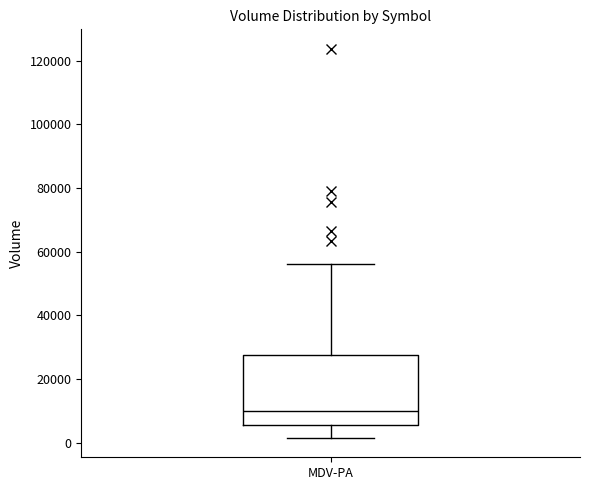

Where is the upper edge of the box for MDV-PA on the y-axis? The values are not printed on the chart, so give them approximately, as read against the axis.

28000